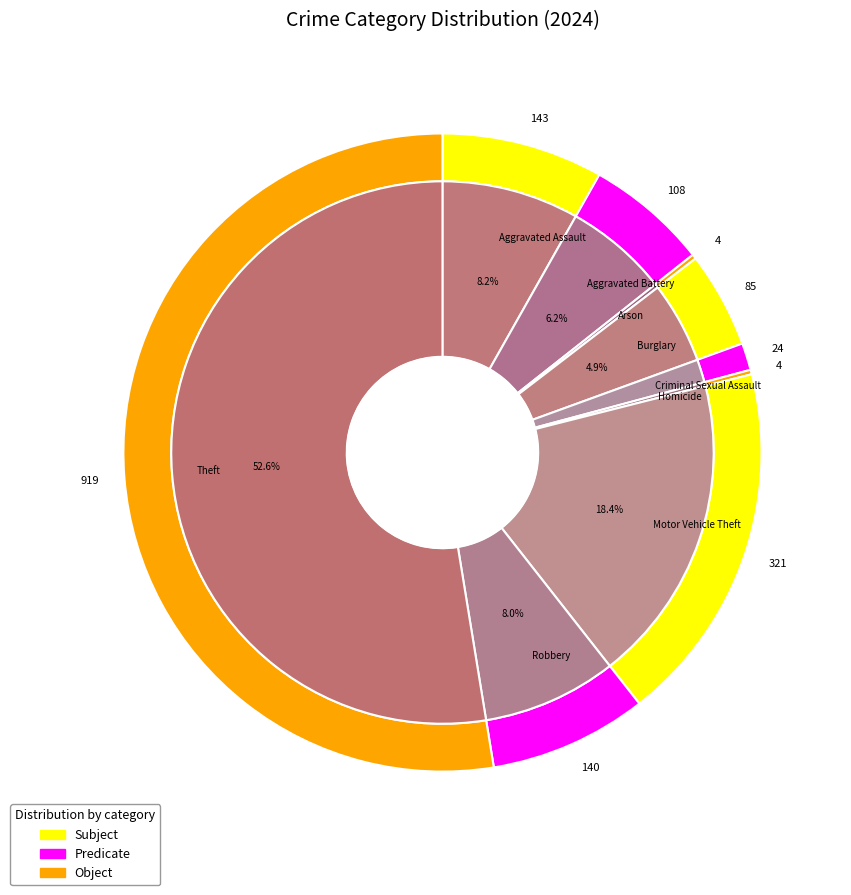

What is the change in value from values_2024 to 6?

+178